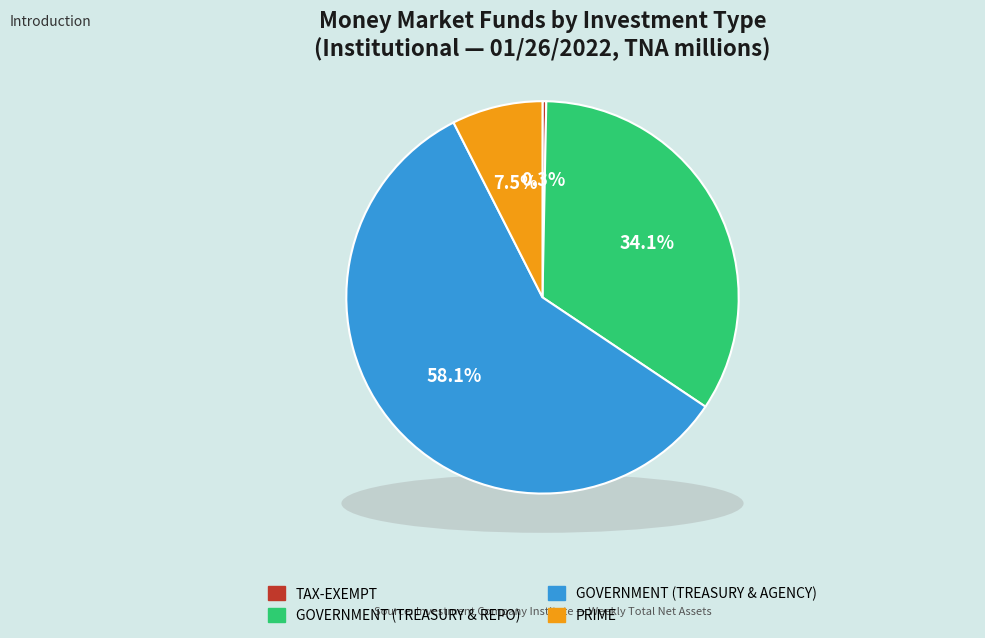

Is it true that TAX-EXEMPT is 13% of the pie?

False